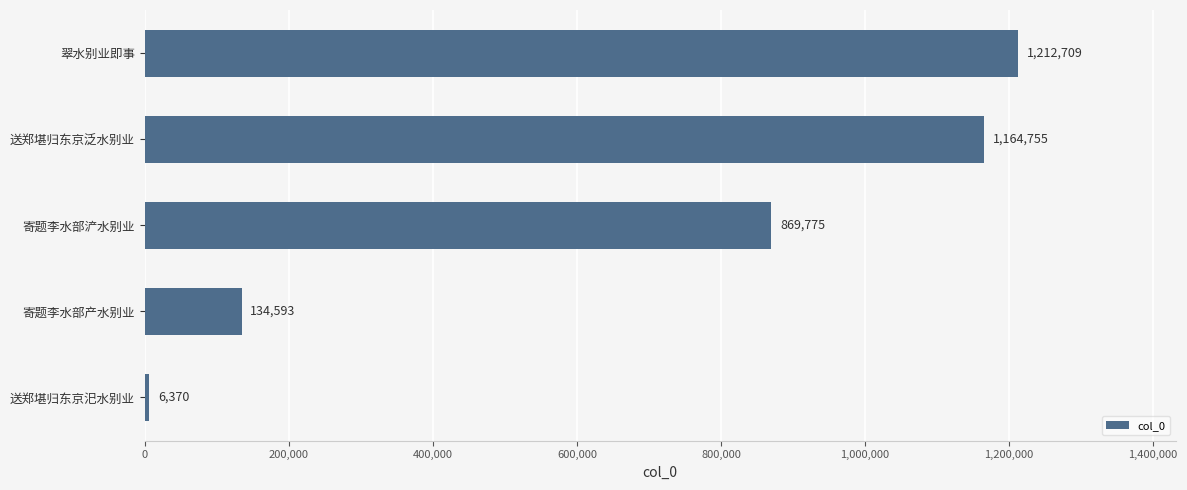

Reading top to bottom, transcribe all the data shown in this chart.

翠水别业即事=1212709	送郑堪归东京泛水别业=1164755	寄题李水部浐水别业=869775	寄题李水部产水别业=134593	送郑堪归东京汜水别业=6370